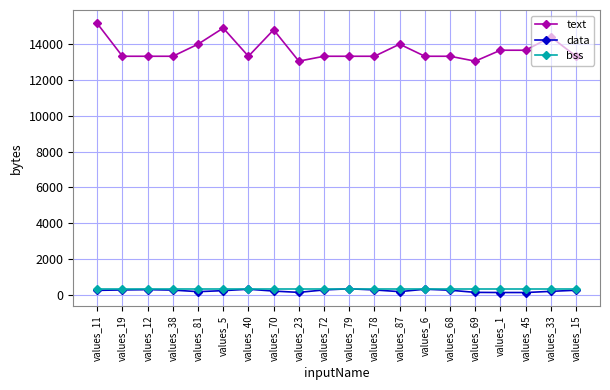

True or false: data has more than 2 interior local peaks.

True